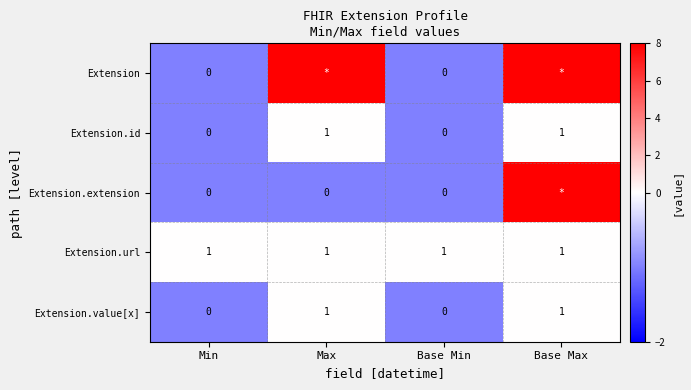

The value of Extension.value[x] at Max is 0. True or false?

False